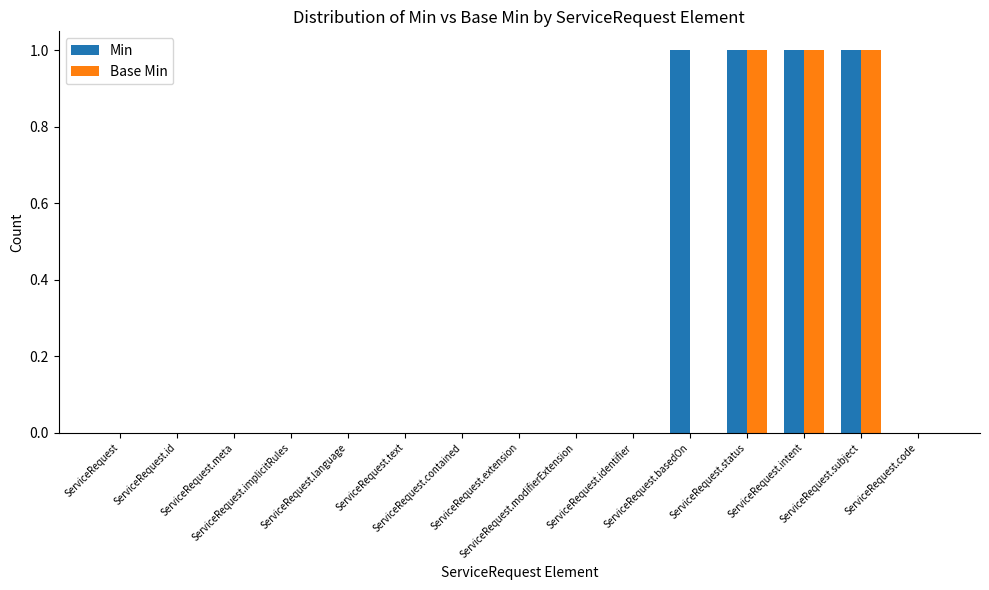

Reading left to right, list all the values displayed in this chart.

Min: ServiceRequest=0	ServiceRequest.id=0	ServiceRequest.meta=0	ServiceRequest.implicitRules=0	ServiceRequest.language=0	ServiceRequest.text=0	ServiceRequest.contained=0	ServiceRequest.extension=0	ServiceRequest.modifierExtension=0	ServiceRequest.identifier=0	ServiceRequest.basedOn=1	ServiceRequest.status=1	ServiceRequest.intent=1	ServiceRequest.subject=1	ServiceRequest.code=0
Base Min: ServiceRequest=0	ServiceRequest.id=0	ServiceRequest.meta=0	ServiceRequest.implicitRules=0	ServiceRequest.language=0	ServiceRequest.text=0	ServiceRequest.contained=0	ServiceRequest.extension=0	ServiceRequest.modifierExtension=0	ServiceRequest.identifier=0	ServiceRequest.basedOn=0	ServiceRequest.status=1	ServiceRequest.intent=1	ServiceRequest.subject=1	ServiceRequest.code=0